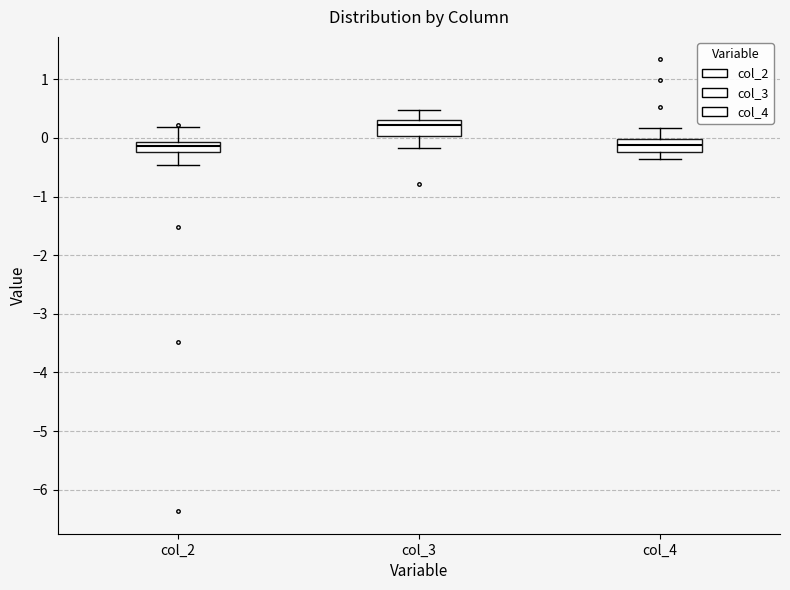

Reading left to right, transcribe this box plot: for each box, give where its median line is, the range the box spans, and where its two whiskers end, as read against the y-axis. The values are not printed on the chart, so give them approximately, as read against the axis.

col_2: median -0.1 (inside the box), box -0.2 to -0.1, whiskers -0.5 to 0.2
col_3: median 0.2, box 0.0 to 0.3, whiskers -0.2 to 0.5
col_4: median -0.1, box -0.2 to 0.0, whiskers -0.4 to 0.2